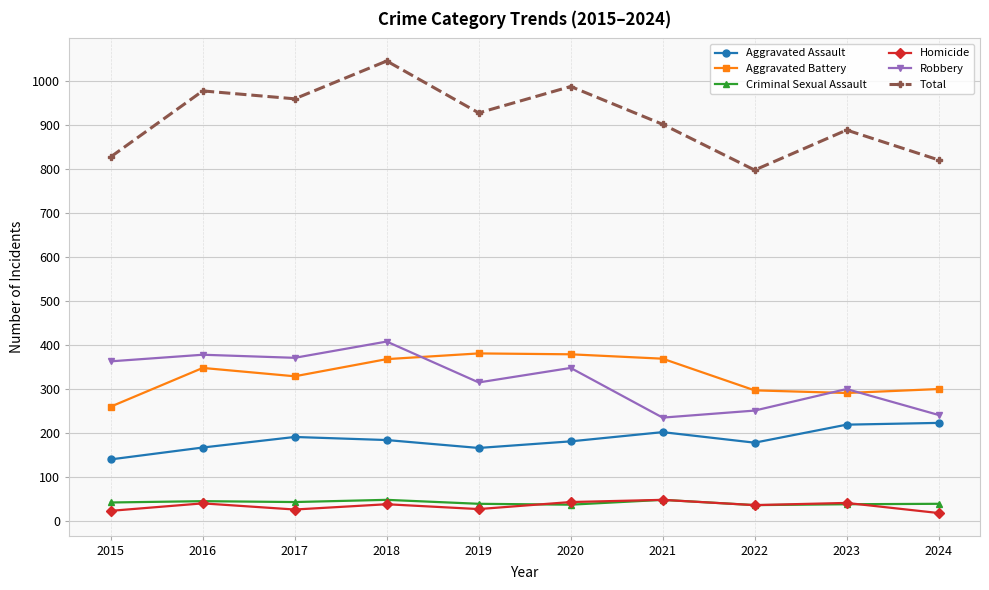

At which category does the chart reach its peak across all series?

2018